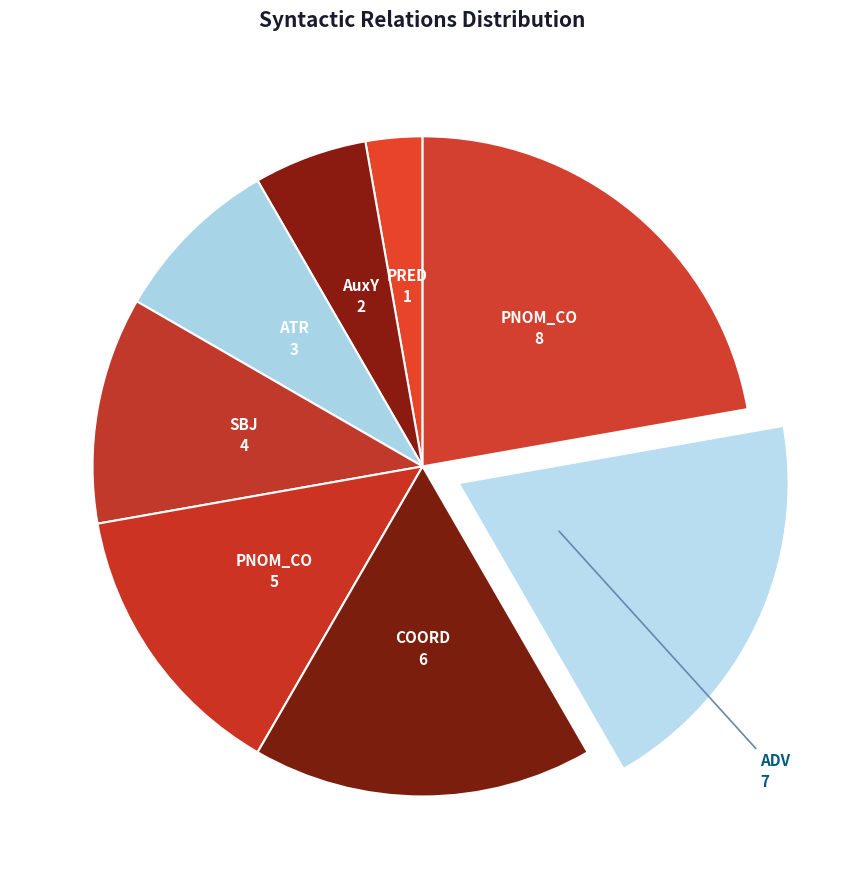

How many segments does this pie chart have?

8